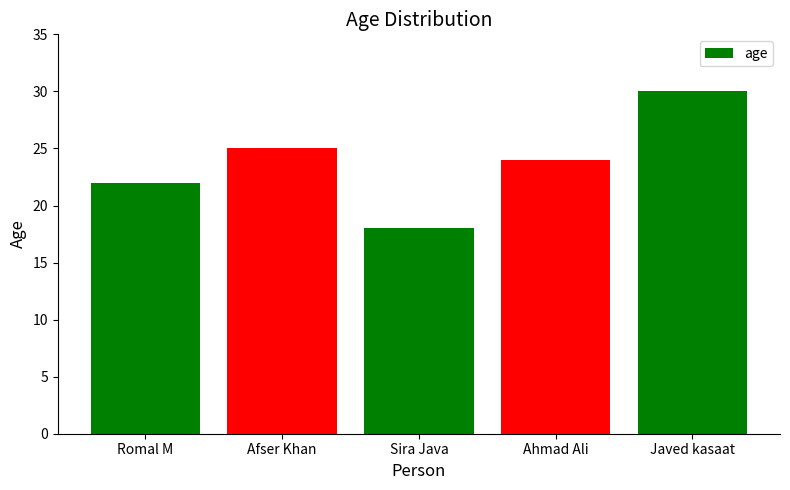

Rank the categories by value from highest to lowest.

Javed kasaat, Afser Khan, Ahmad Ali, Romal M, Sira Java